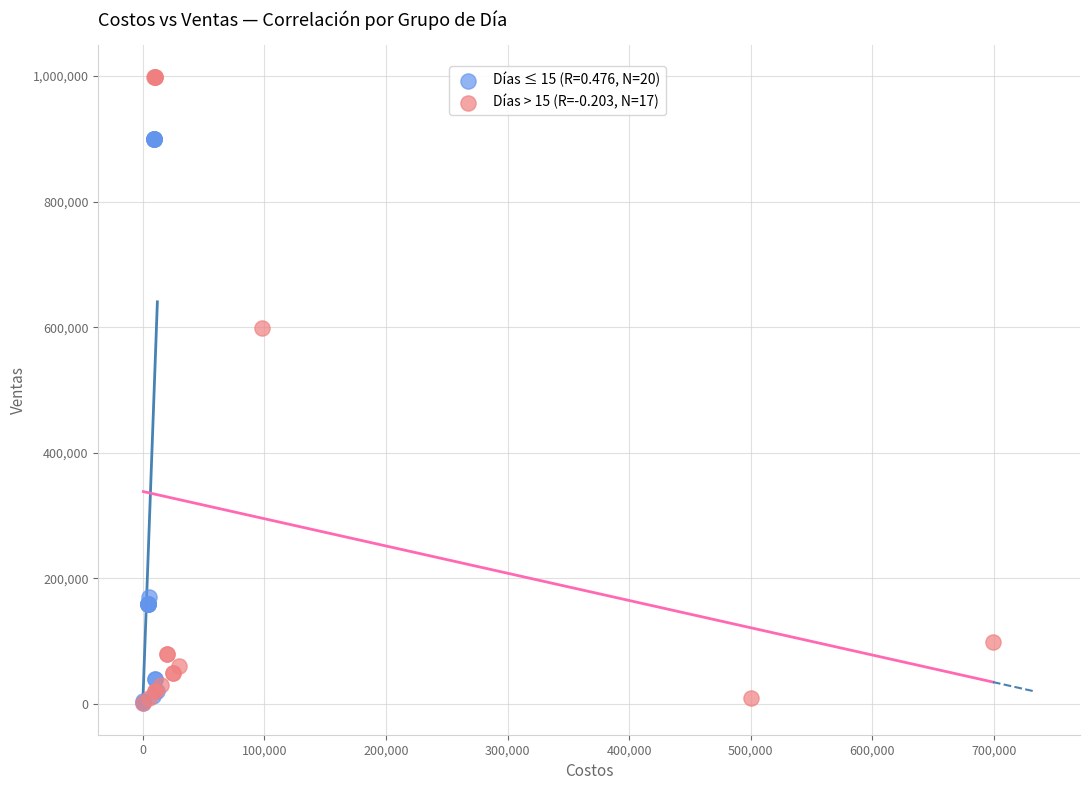

Which series reaches the maximum Y coordinate?

Días > 15 (R=-0.203, N=17)